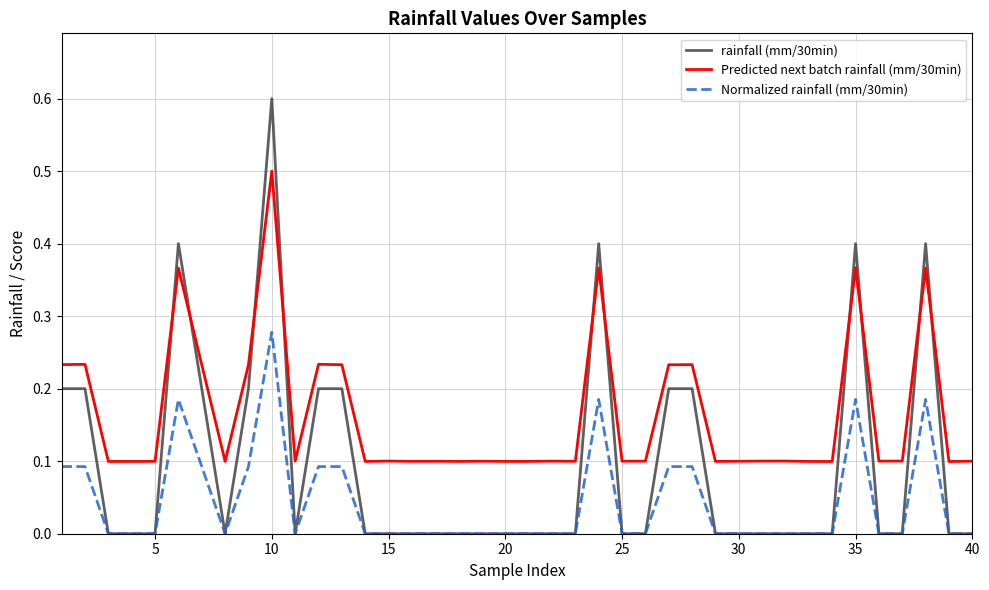

Which series has the widest spread of values?

rainfall (mm/30min)